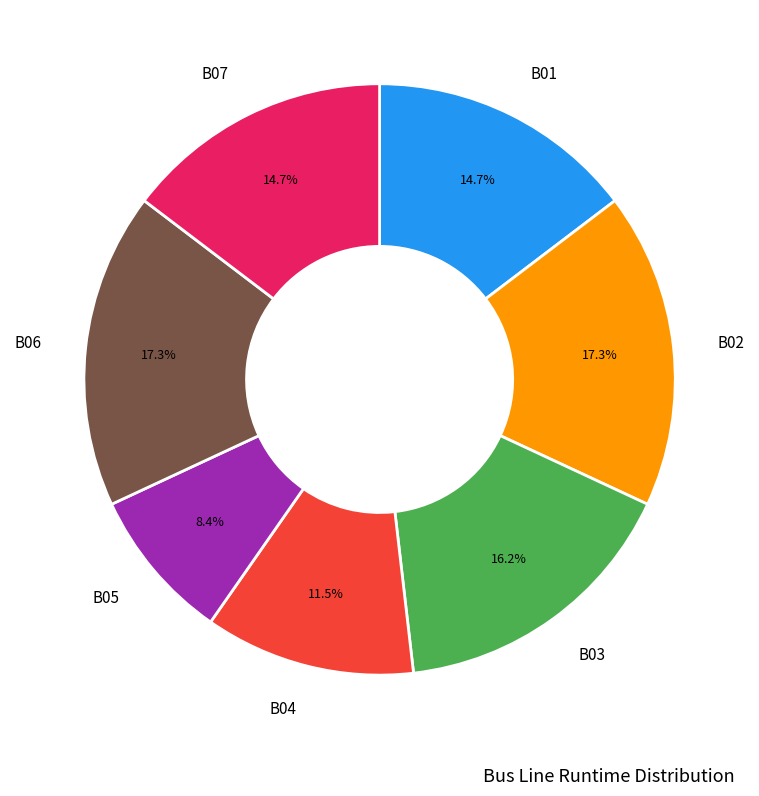

Is there a majority slice in this chart?

No